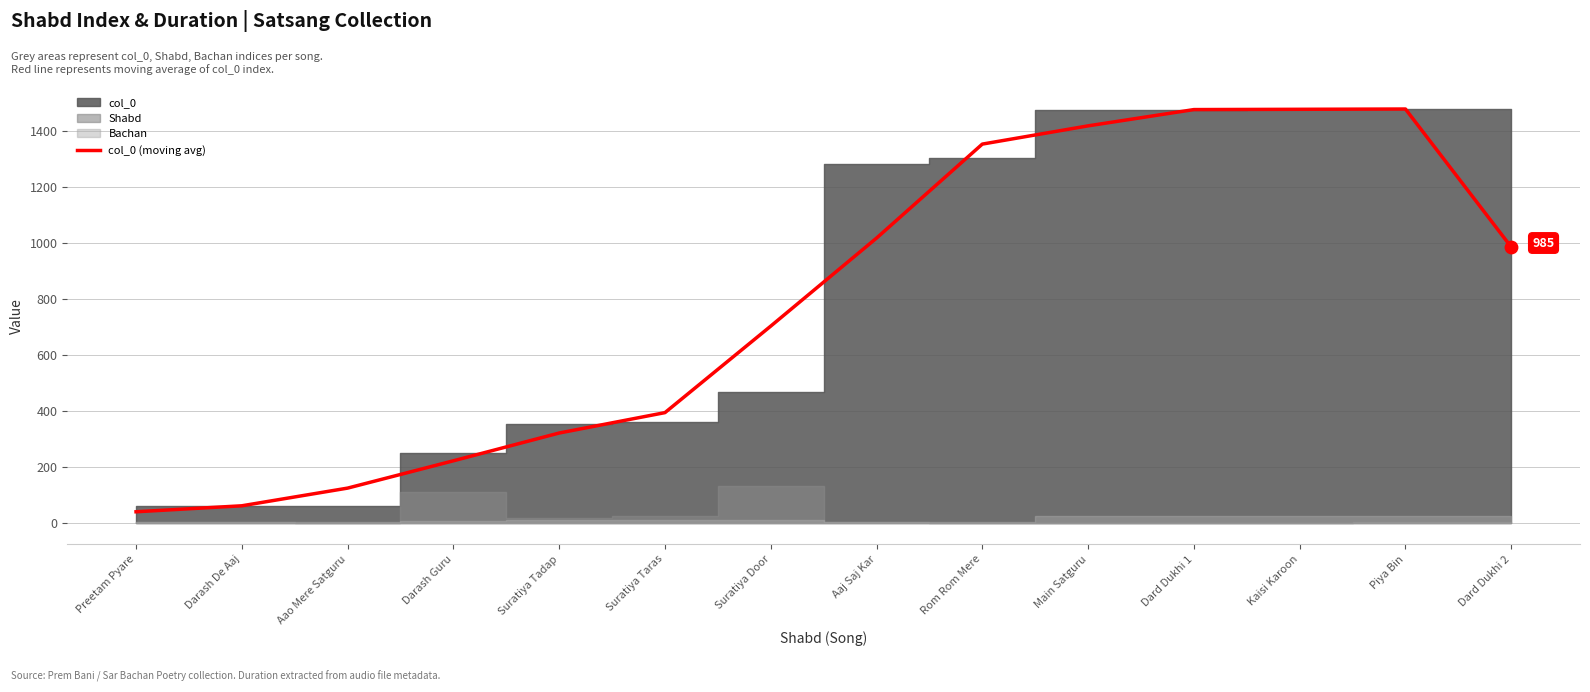

Approximately how many times larger is the value at Aaj Saj Kar compared to Darash De Aaj?

16.1